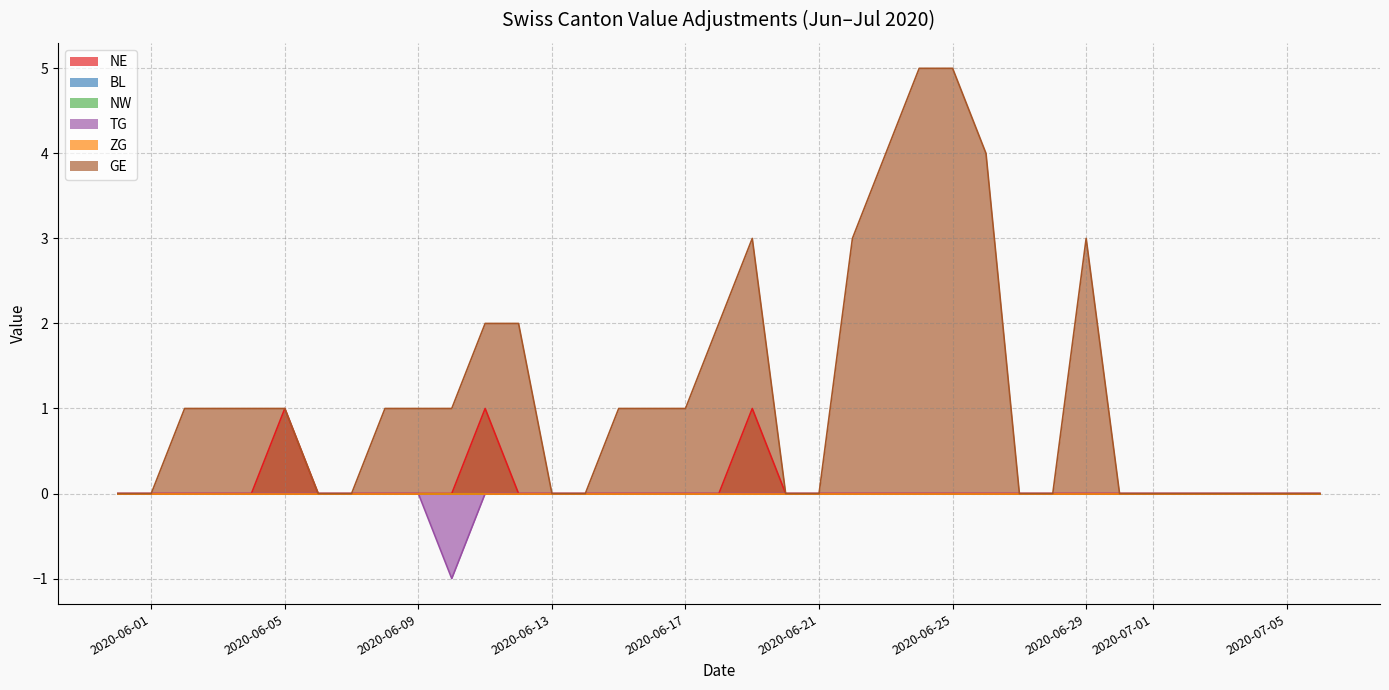

What is the greatest value displayed?

5